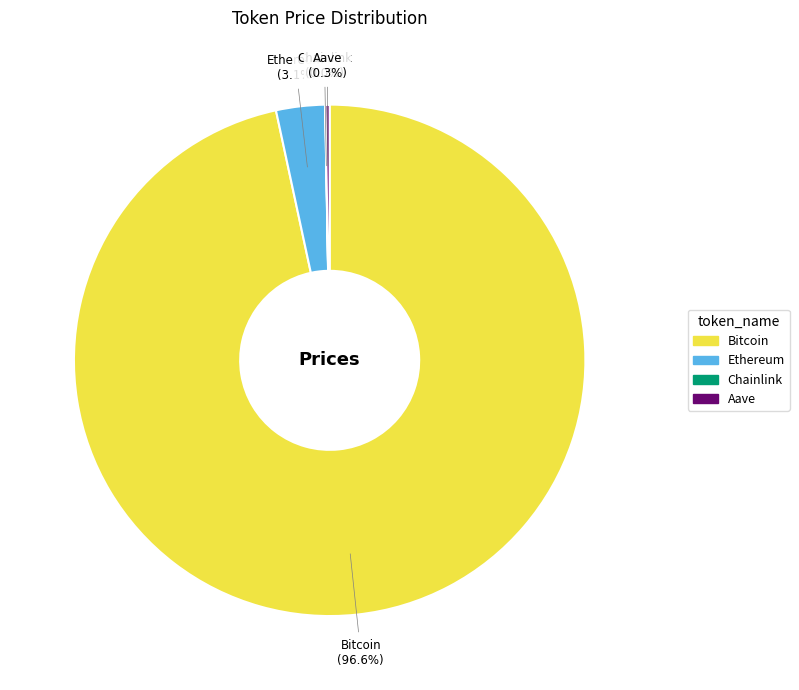

Which category has the biggest portion of the pie?

Bitcoin